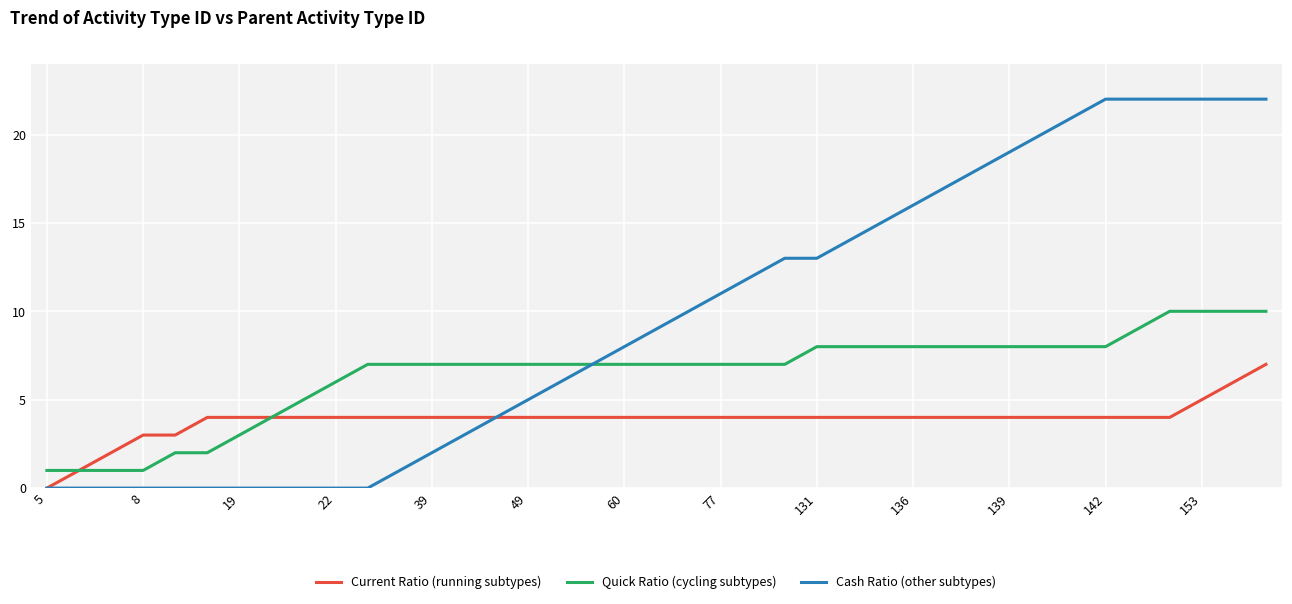

List the series in order of their peak value, lowest first.

Current Ratio (running subtypes), Quick Ratio (cycling subtypes), Cash Ratio (other subtypes)